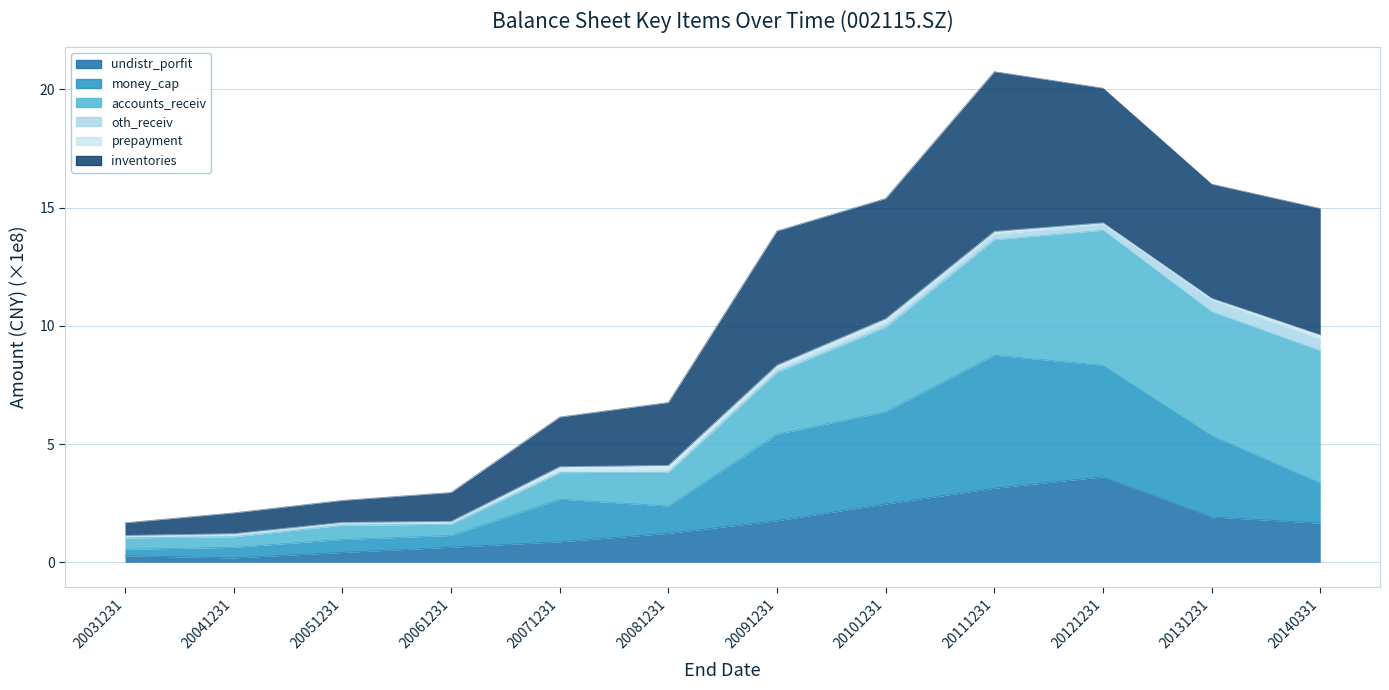

At which category does the chart reach its peak across all series?

20111231